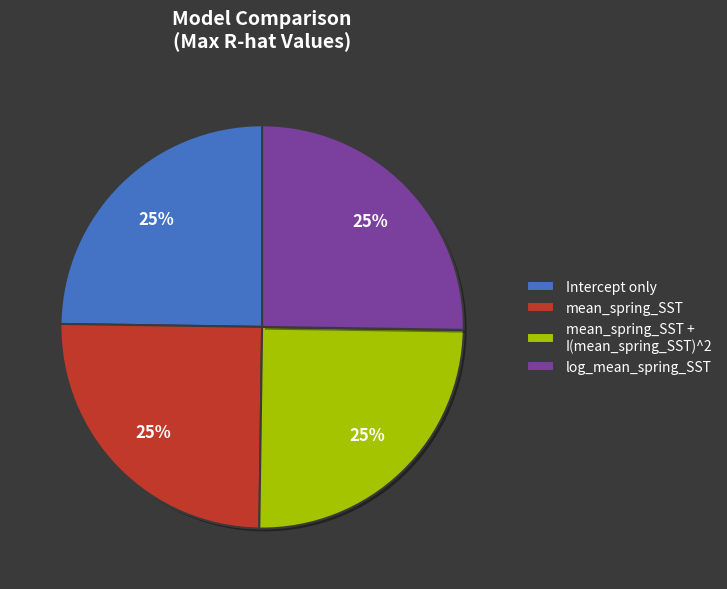

The log_mean_spring_SST slice represents 15% of the pie. True or false?

False